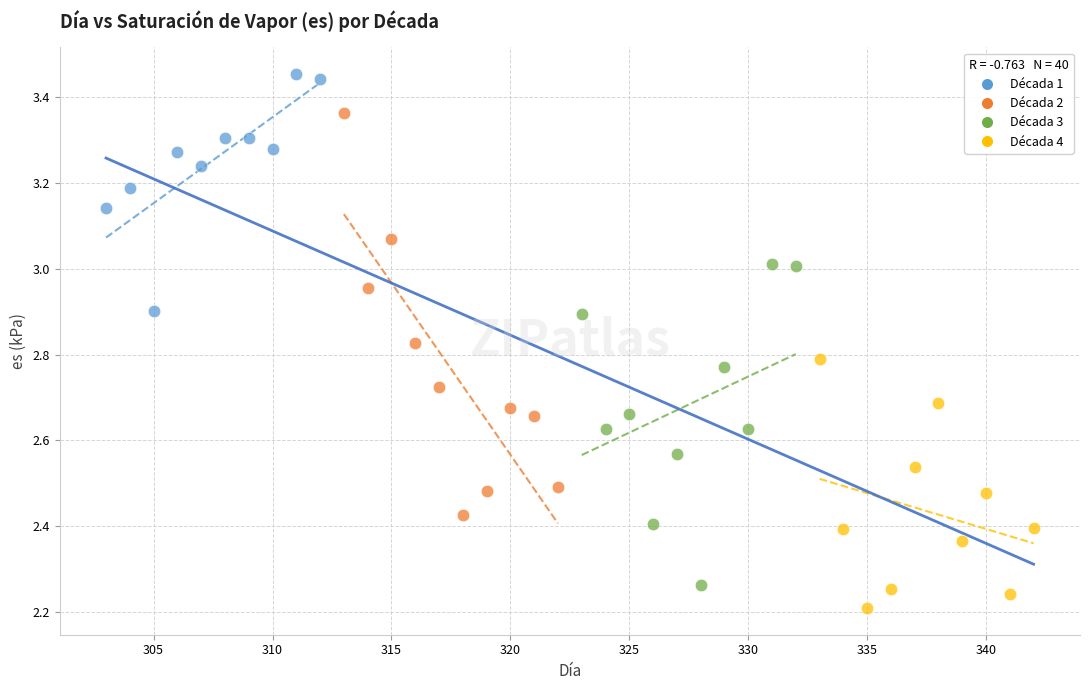

What are all the series names shown in the legend?

Década 1, Década 2, Década 3, Década 4